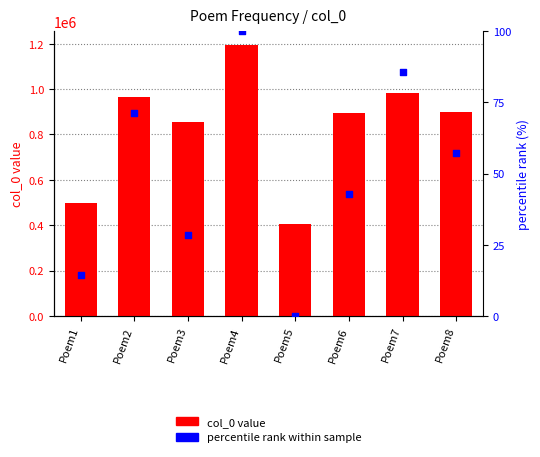

What are all the series names shown in the legend?

col_0 value, percentile rank within sample